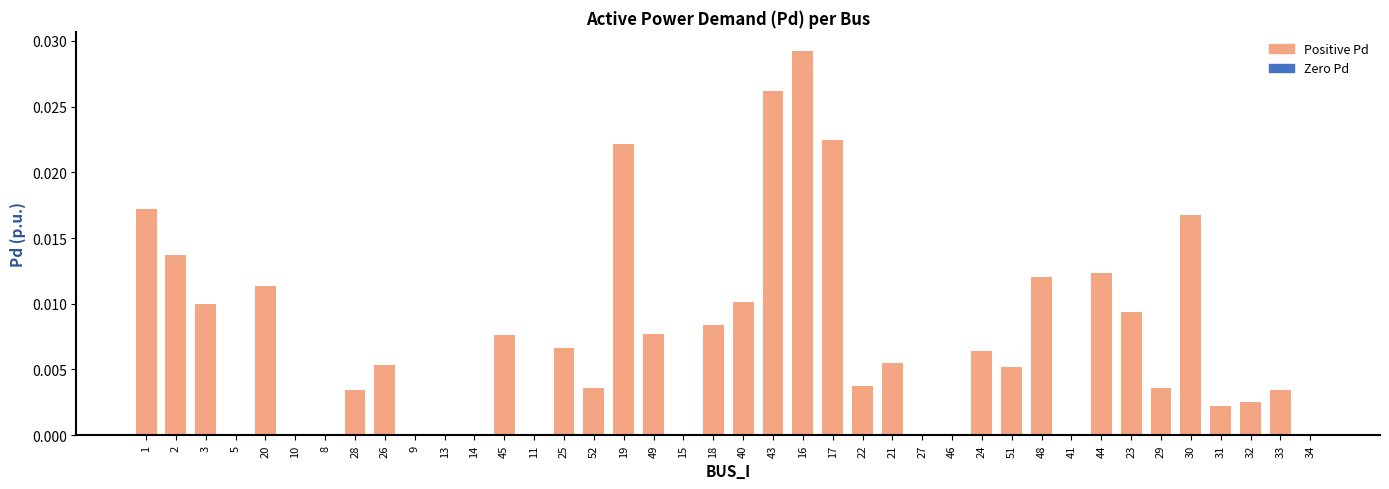

At which category does the chart reach its peak across all series?

16